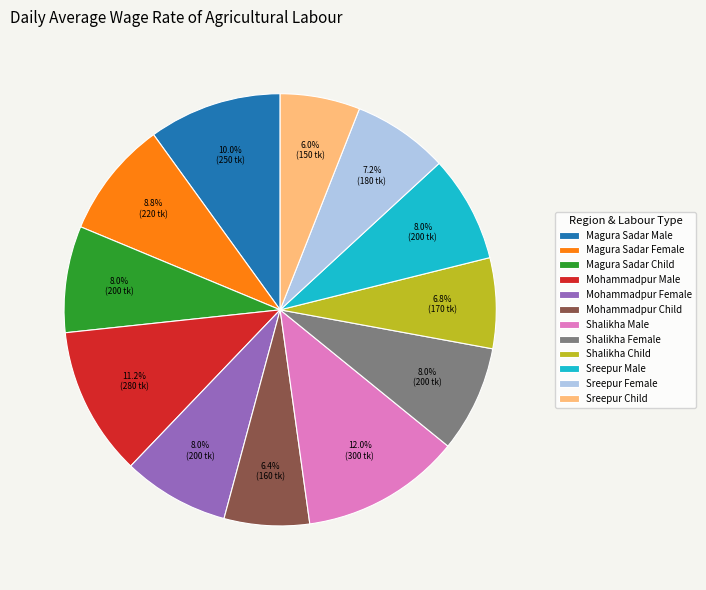

Is there any slice that represents more than half of the pie?

No